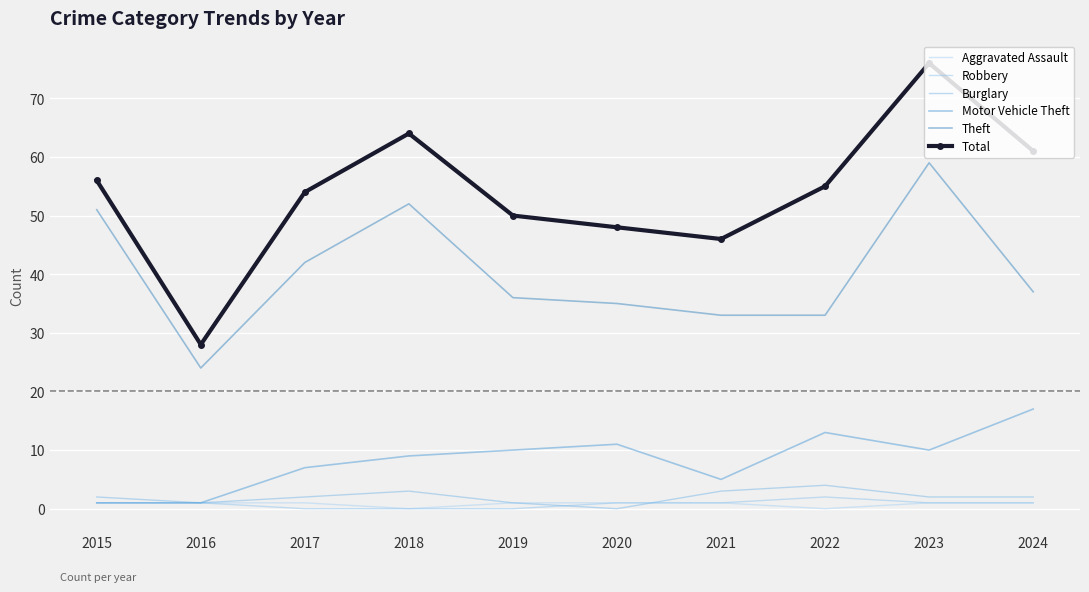

How many lines are shown in the chart?

6